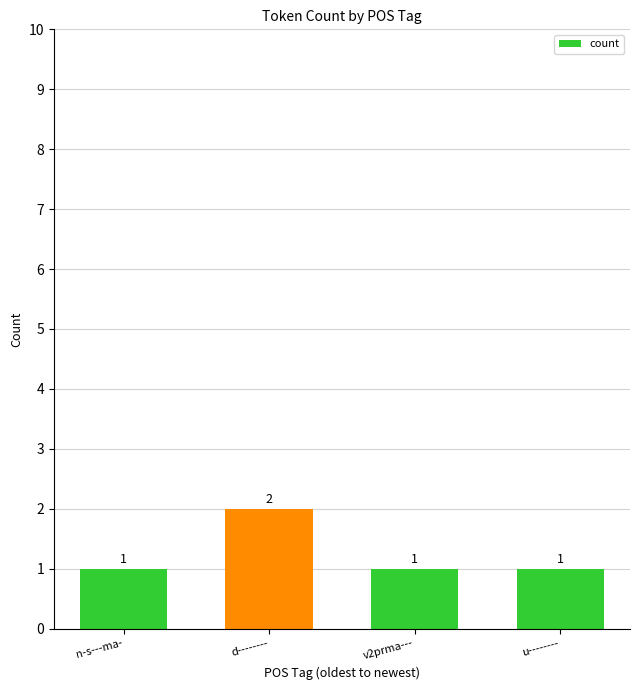

The chart shows a value of 1 at u--------. True or false?

True